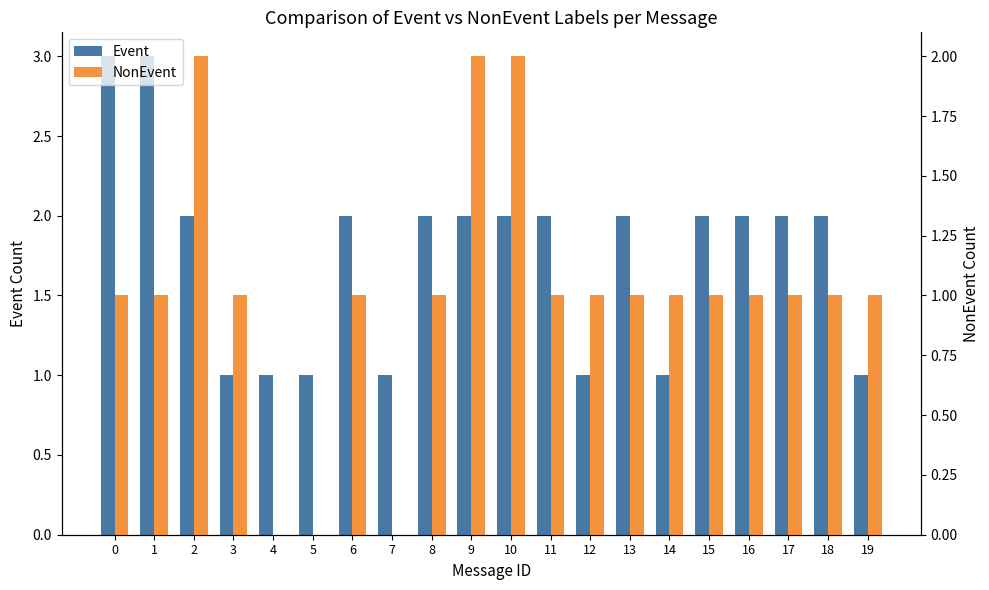

At which label does NonEvent first exceed 1?

2